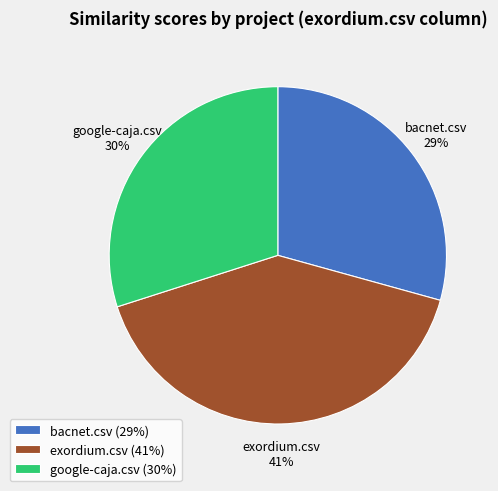

Rank the categories by value from lowest to highest.

bacnet.csv, google-caja.csv, exordium.csv